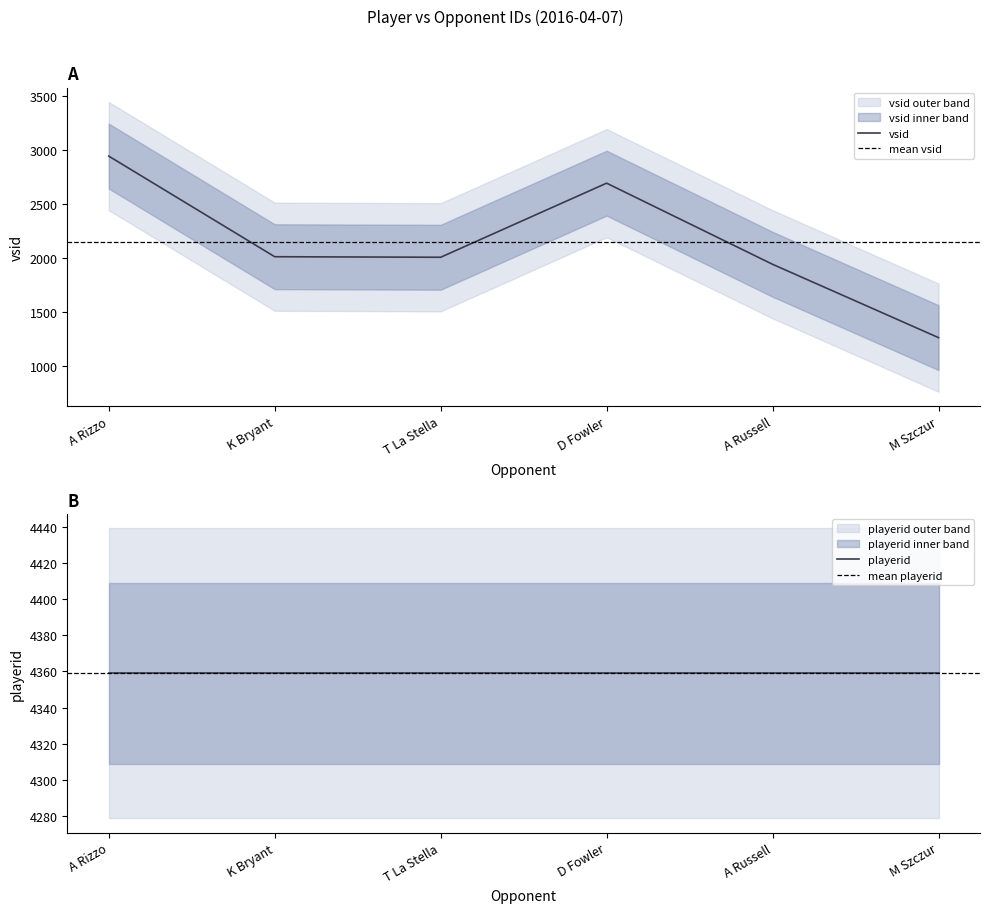

Where is the first local maximum for vsid?

D Fowler